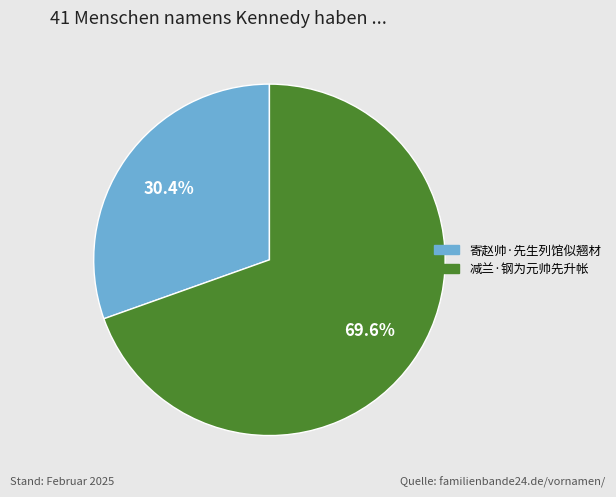

Rank the categories by value from lowest to highest.

寄赵帅·先生列馆似翘材, 减兰·钢为元帅先升帐